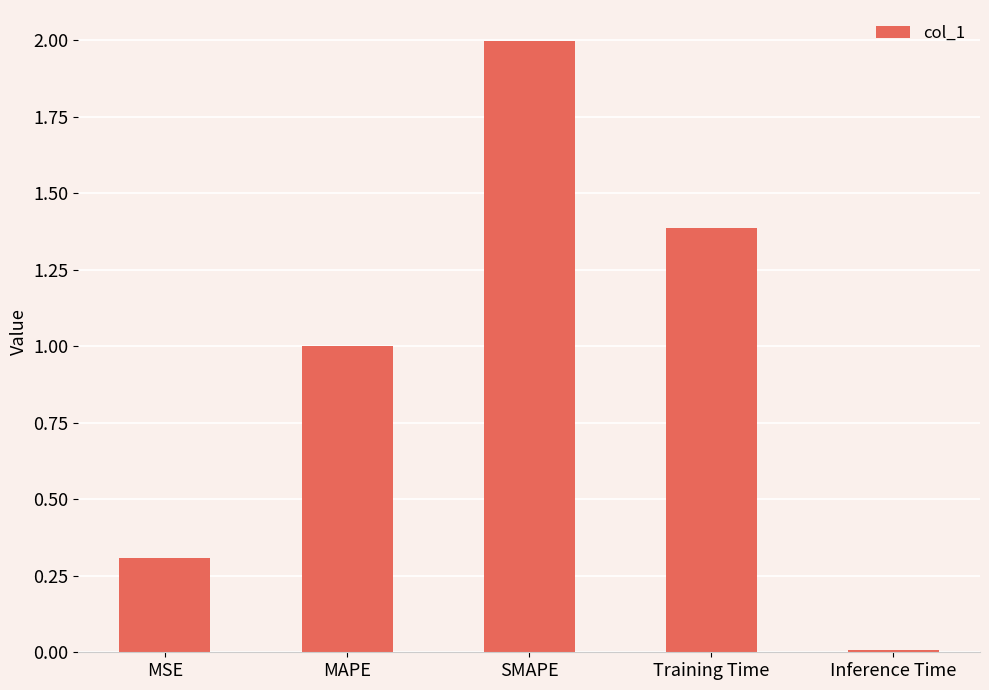

What is the greatest value displayed?

2.0